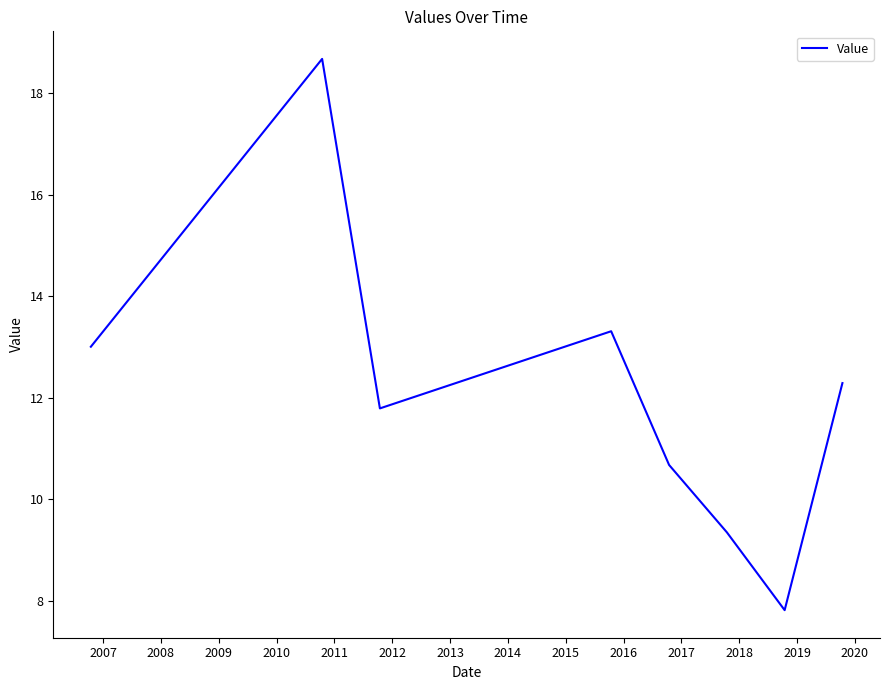

What is the maximum value shown in the chart?

18.7